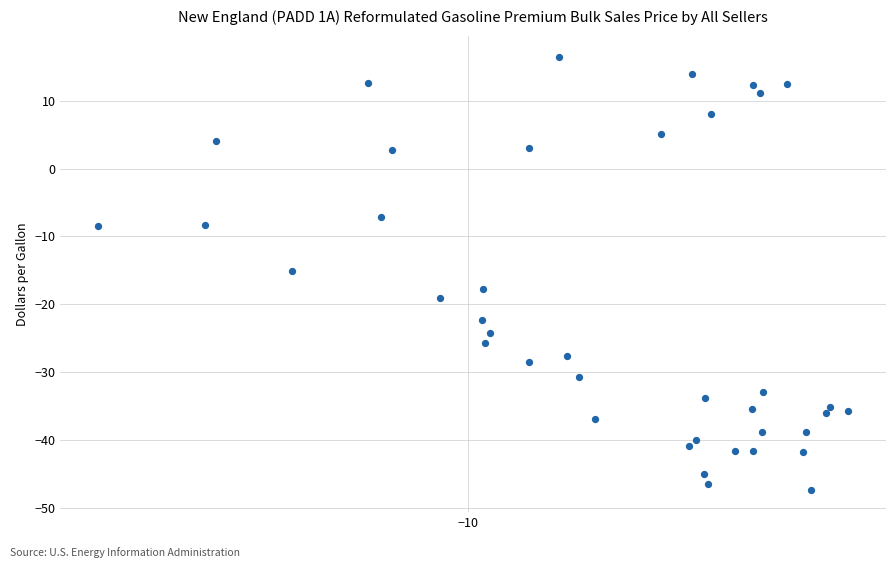

What is the range of Y values (max minus min)?

63.8